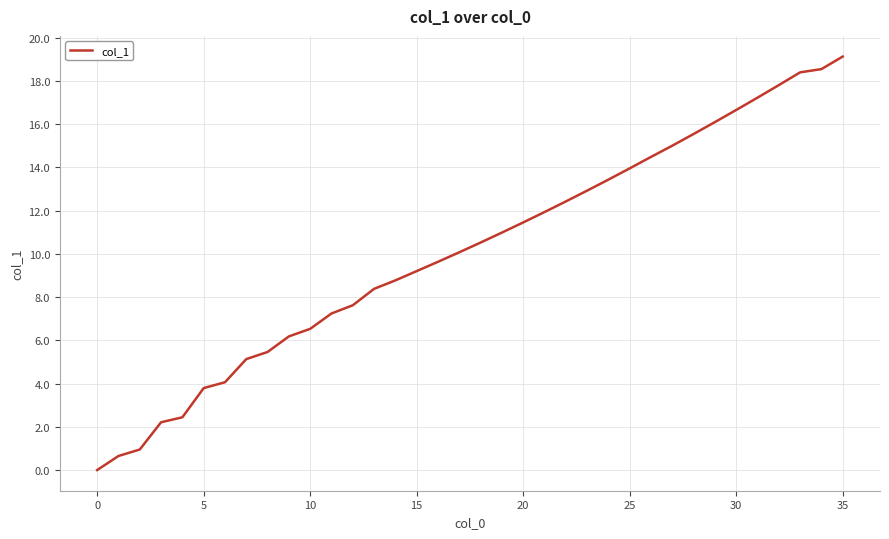

What is the difference between the maximum and minimum values?

19.1